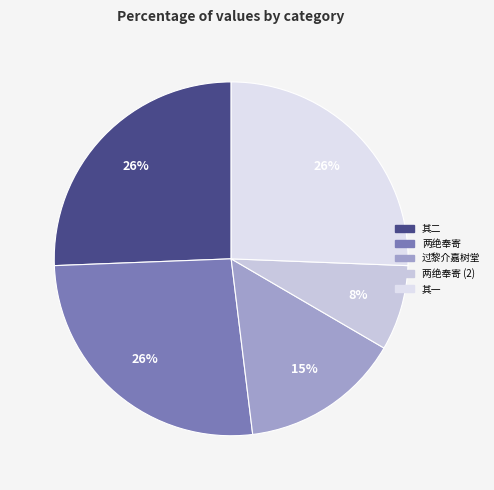

How many segments does this pie chart have?

5